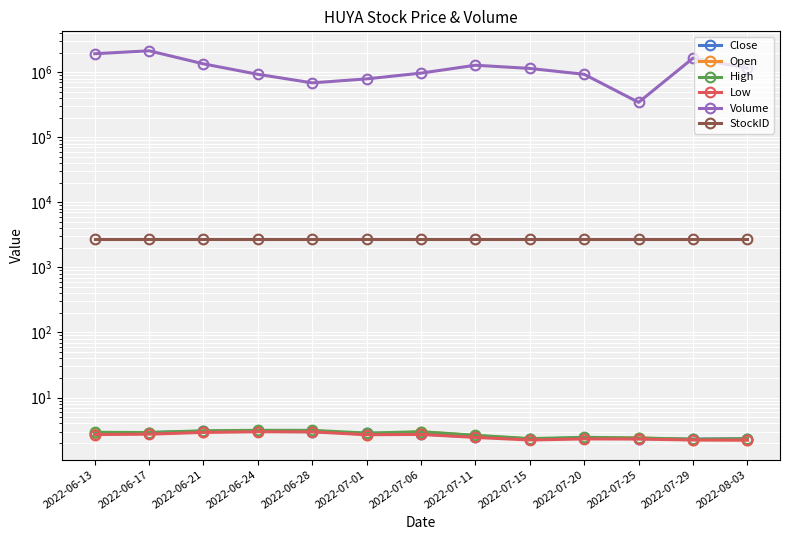

True or false: High and Open intersect in this chart.

False